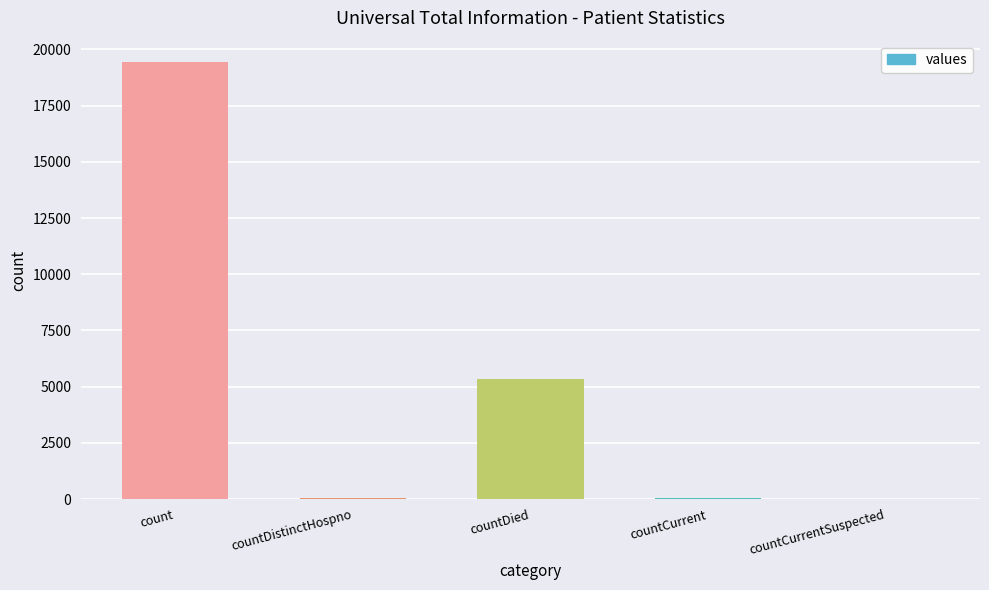

Are the bars horizontal?

No